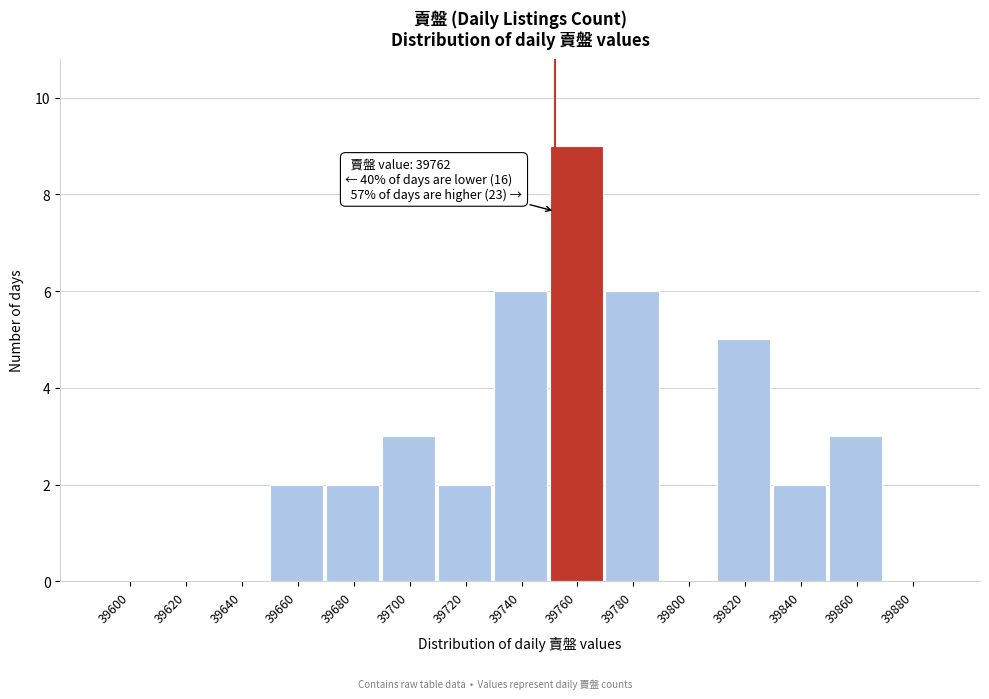

Reading left to right, what are all the values shown in this chart?

39600=0	39620=0	39640=0	39660=2	39680=2	39700=3	39720=2	39740=6	39760=9	39780=6	39800=0	39820=5	39840=2	39860=3	39880=0